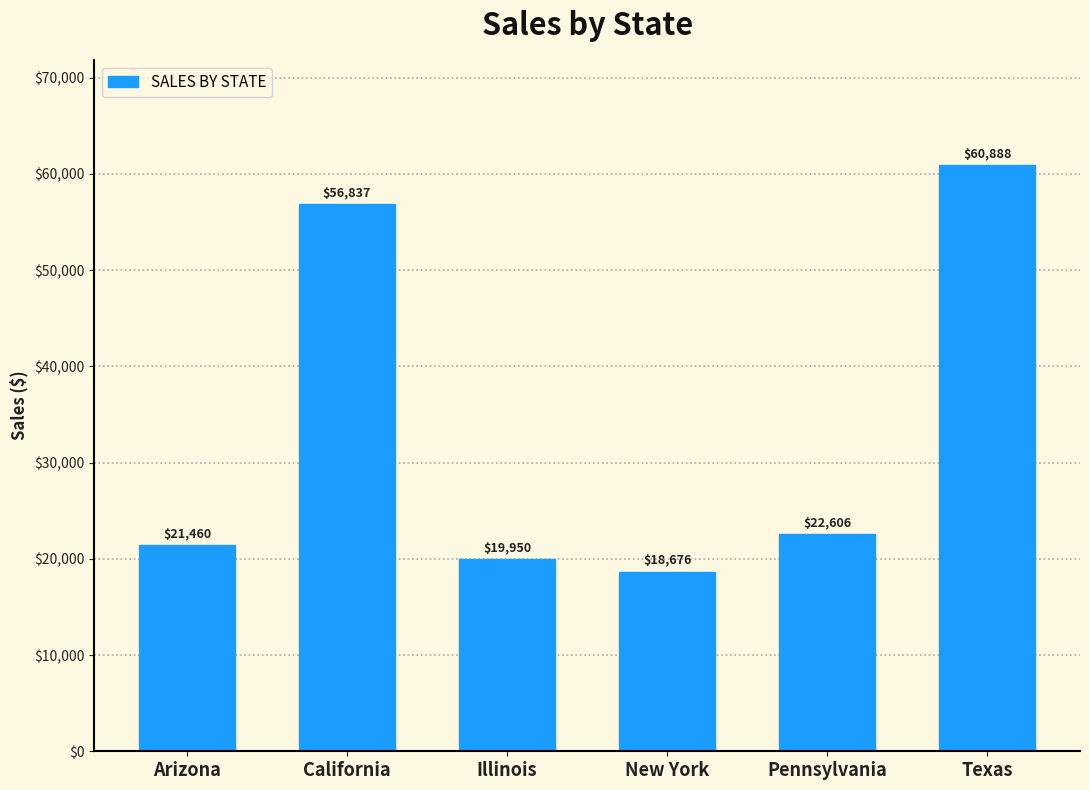

What is the label of the 2nd bar from the left?

California